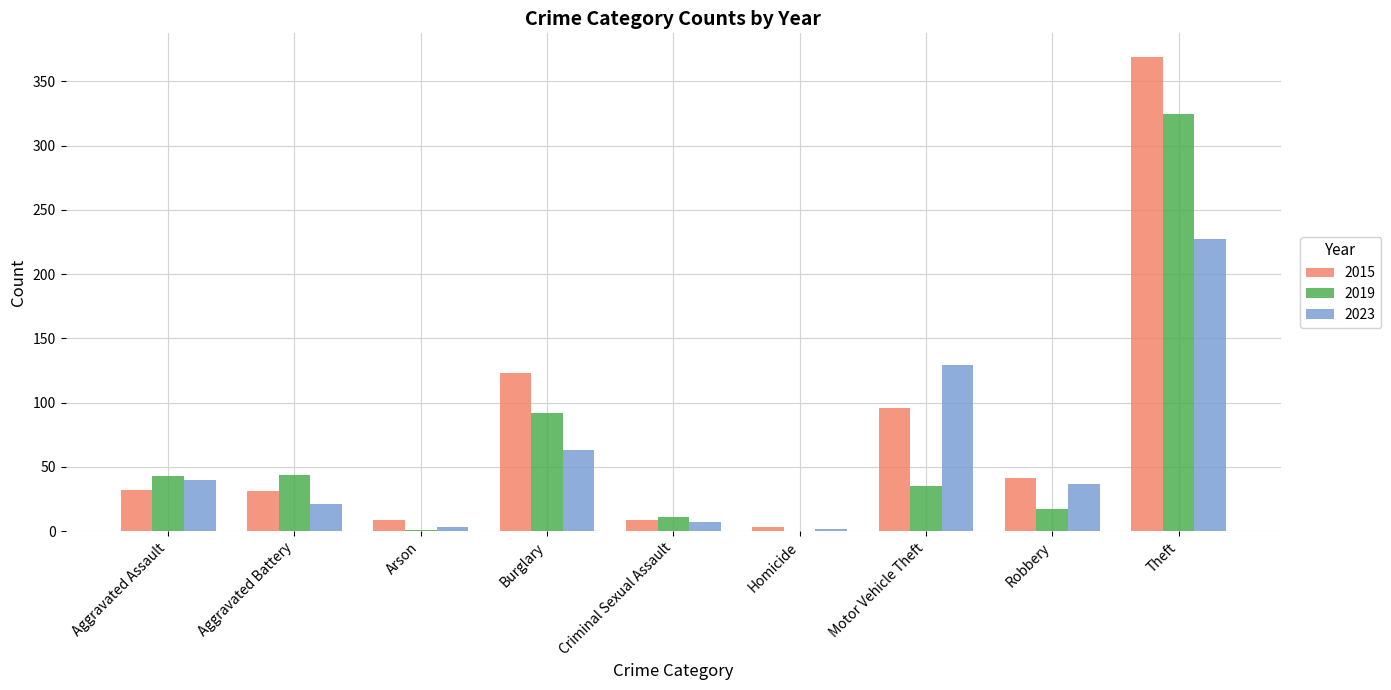

Is it true that 2023 equals 102 at Burglary?

False